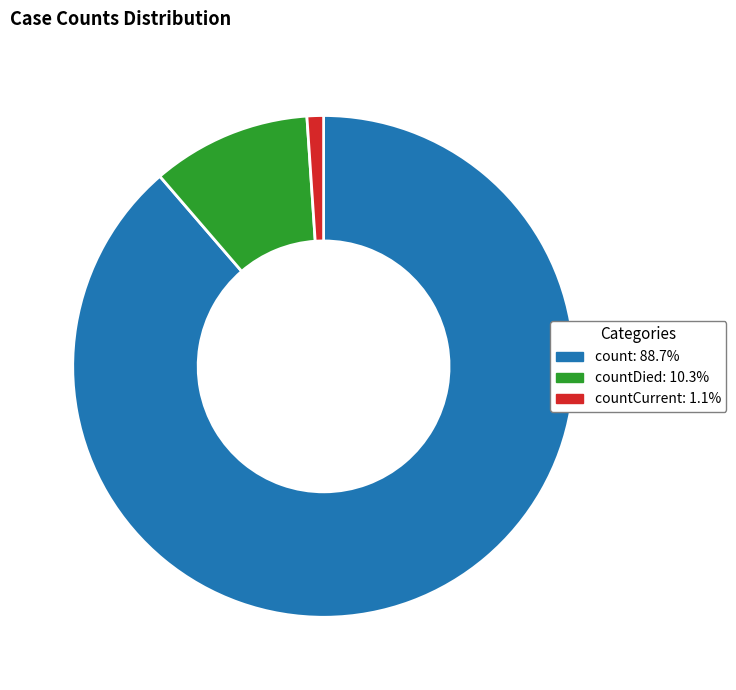

Does count: 88.7% account for over 50% of the chart?

Yes